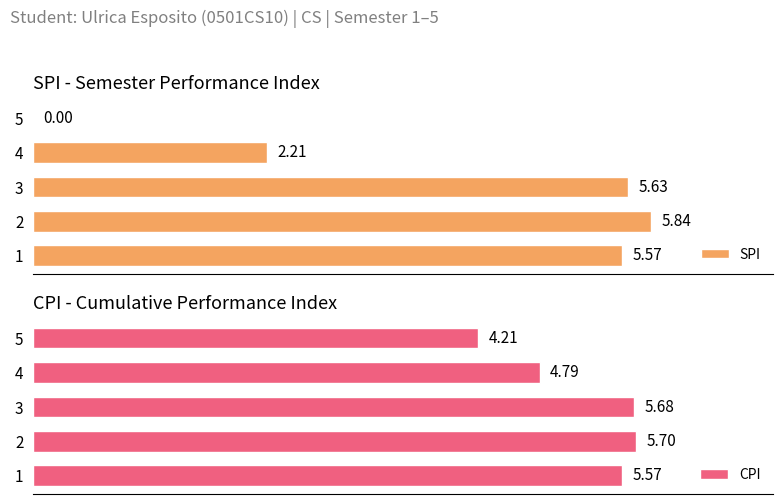

List the labels in order of CPI value, largest first.

2, 3, 1, 4, 5